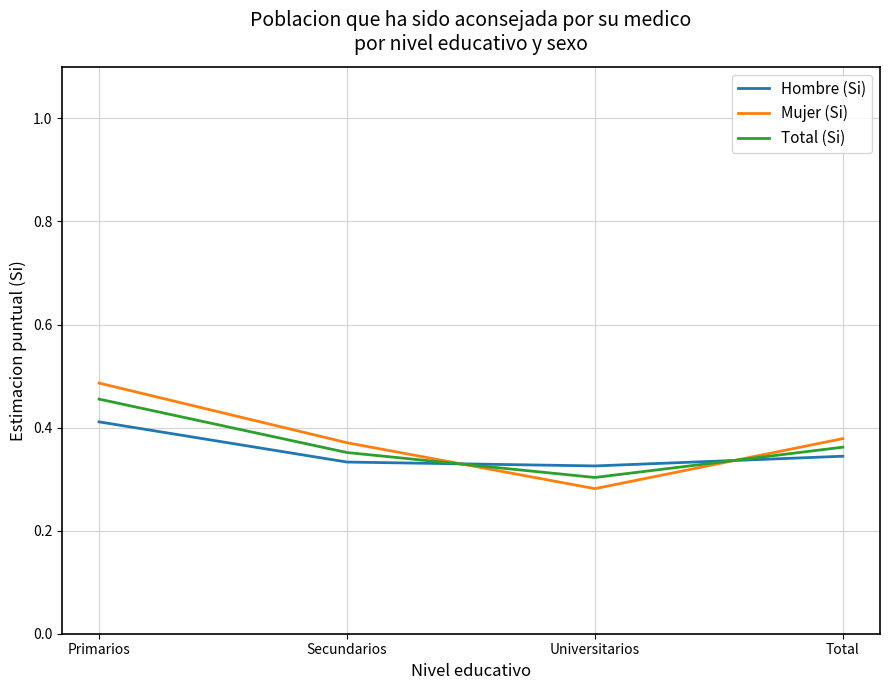

Which category has the highest value across all series?

Primarios